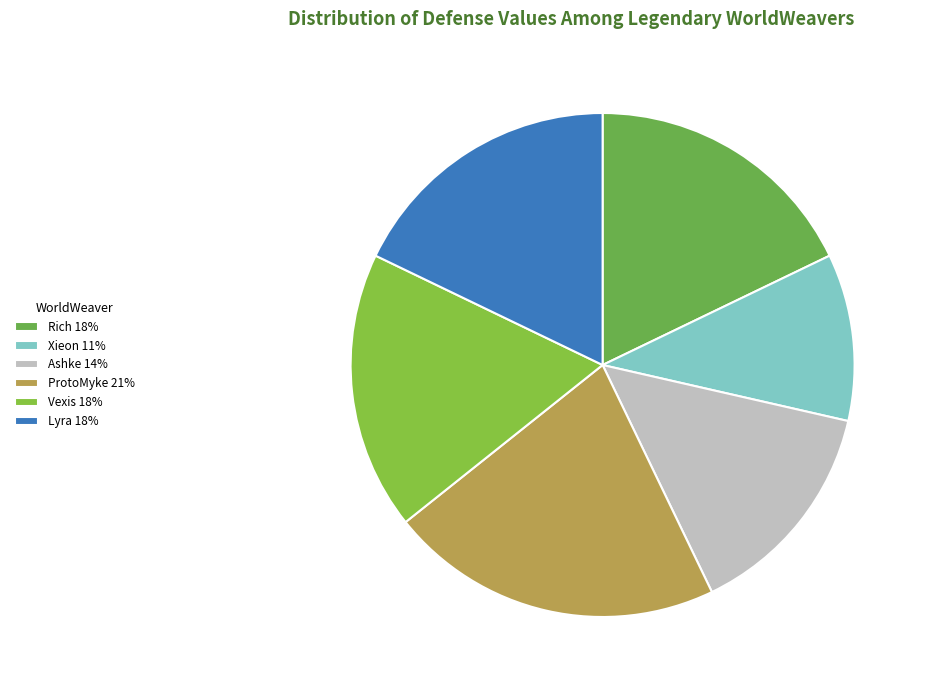

Rank the categories by value from lowest to highest.

Xieon, Lord of the Code, Ashke, Seductress of the Server, Rich, Admin of Nothingness, Vexis, Whisperer of Shadows, Lyra, Harbinger of Discord, ProtoMyke, Sculptor of Realms